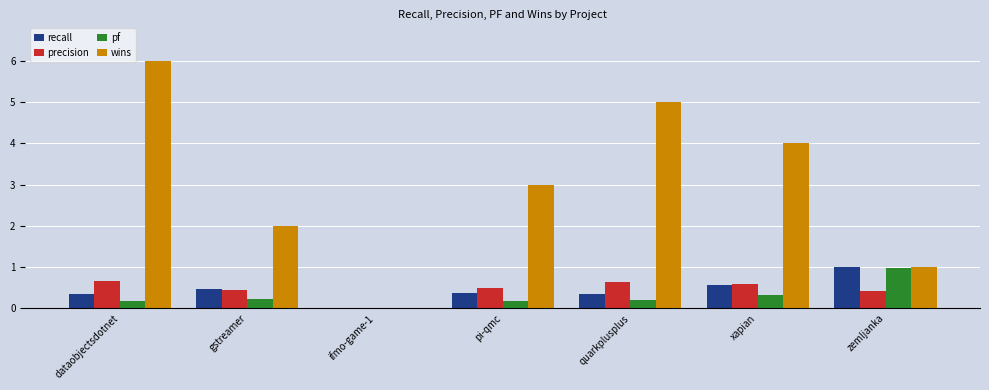

How many values in the pf series exceed 0?

6